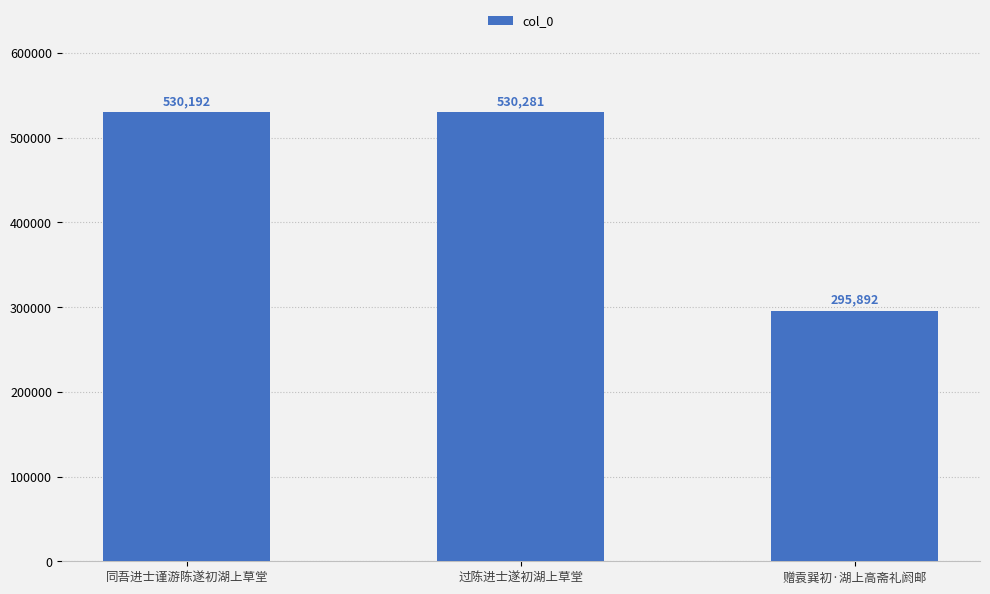

Reading left to right, extract all data points from this chart.

同吾进士谨游陈遂初湖上草堂=530192	过陈进士遂初湖上草堂=530281	赠袁巽初·湖上高斋礼阏邮=295892